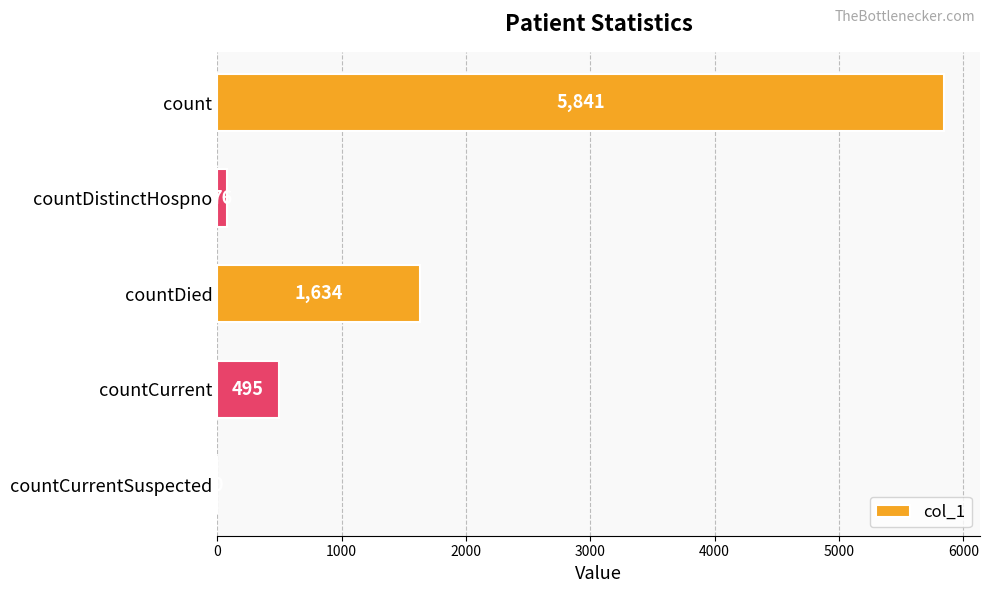

Are the bars horizontal?

Yes